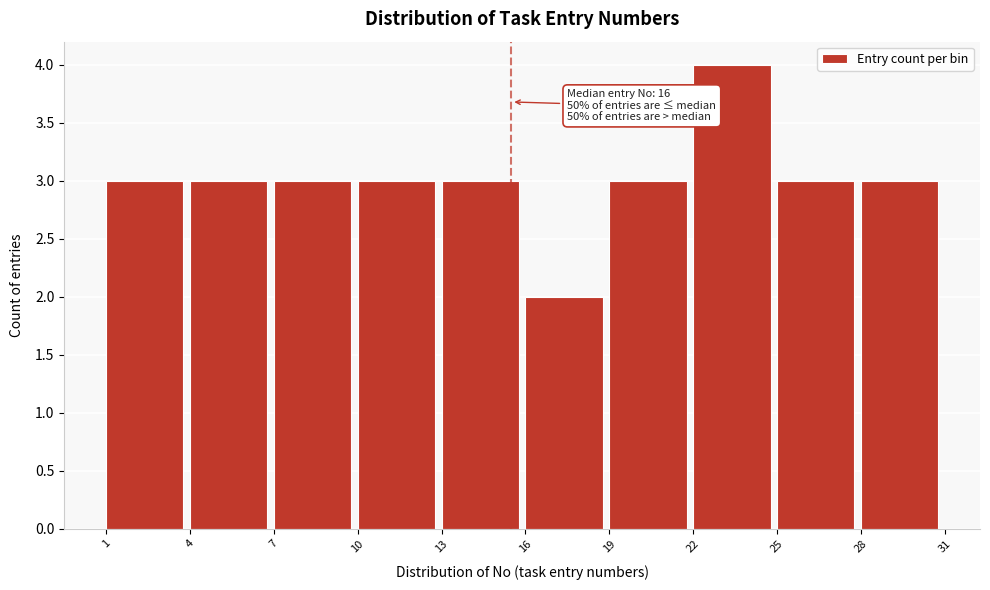

Over which range of the x-axis is the bar tallest?

22 to 25